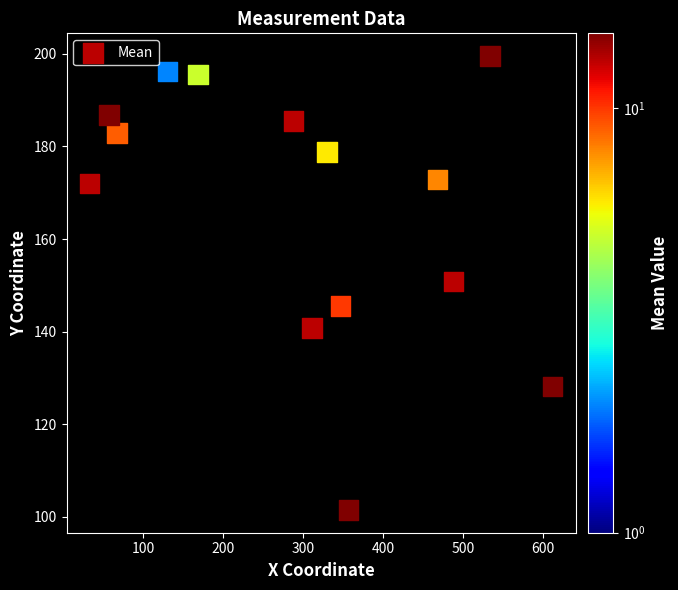

What is the range of Y values (max minus min)?

98.0